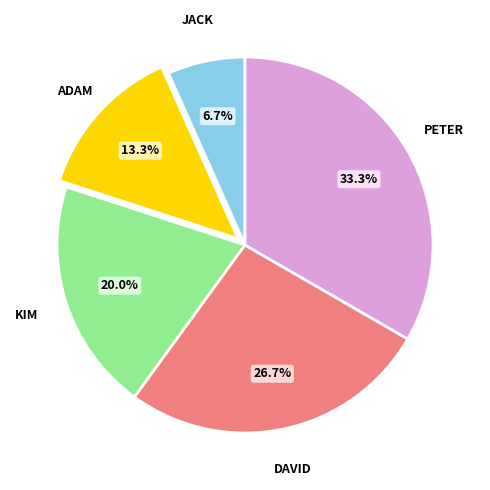

How many slices are in this pie chart?

5